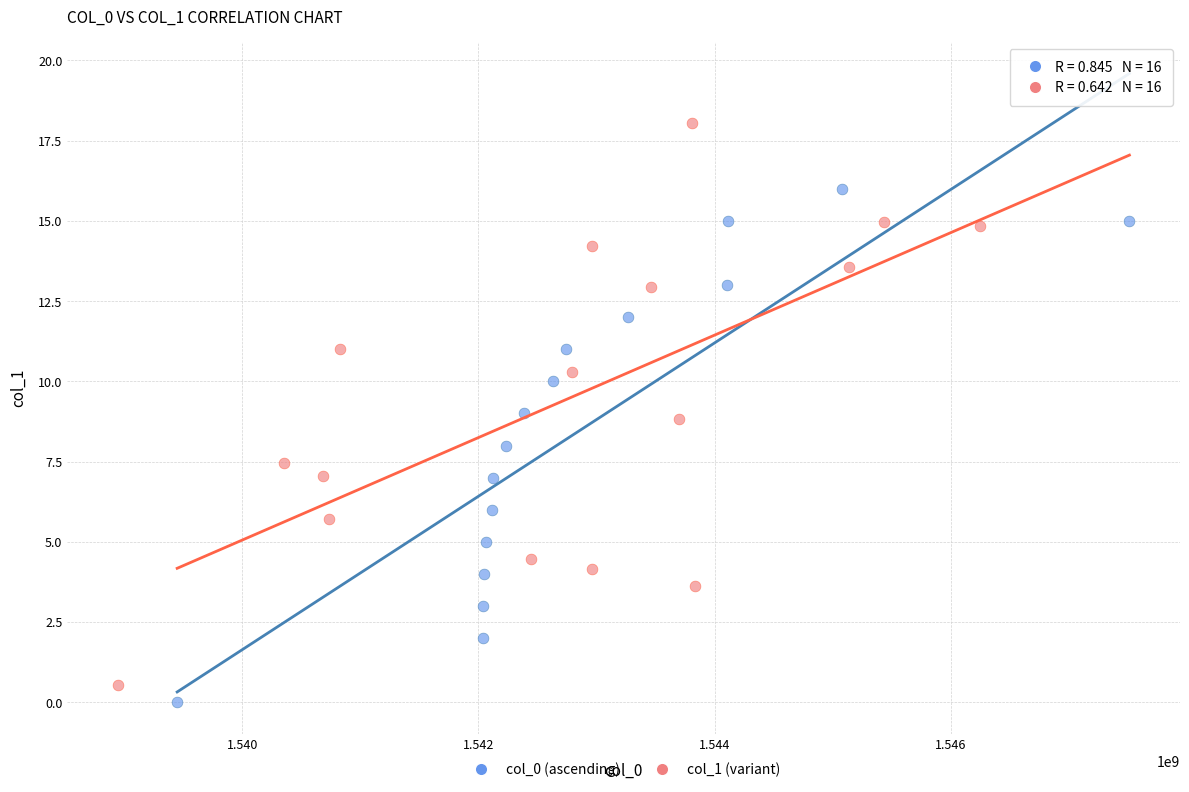

Which series contains the highest Y value?

col_1 (variant)